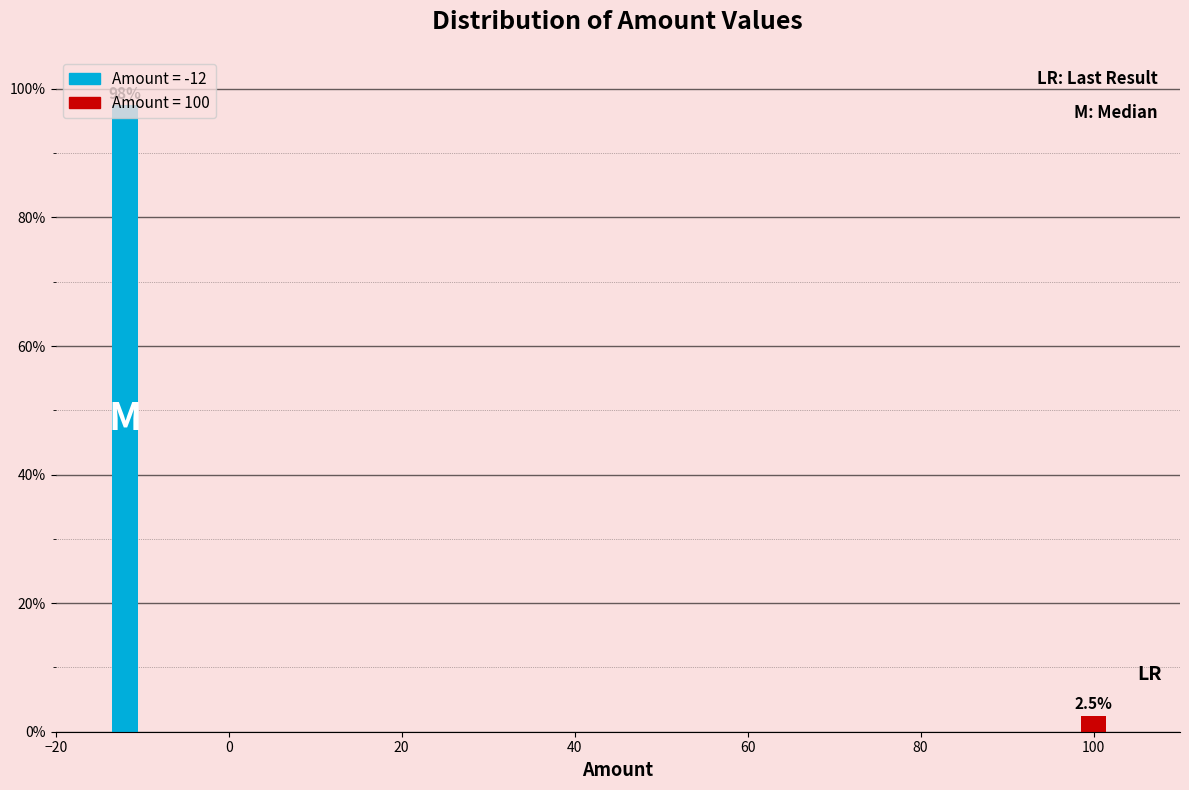

List the labels in order of value, largest first.

−20, 100